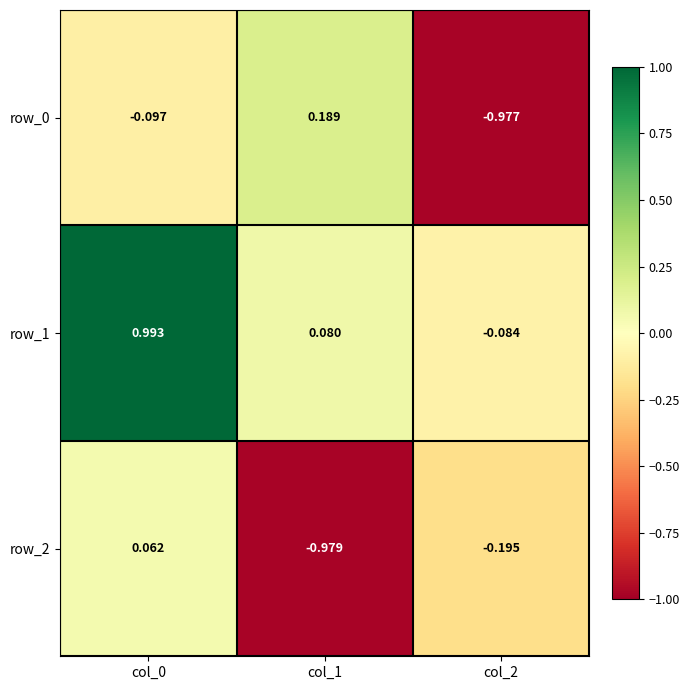

How many data points in row_0 are less than 0?

2